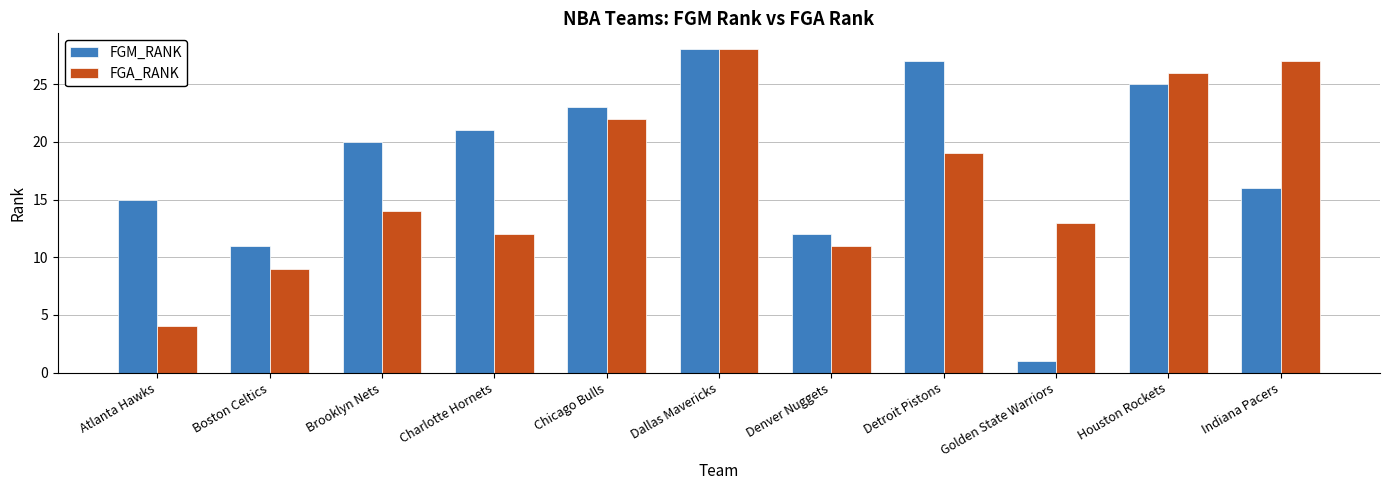

At which label is FGM_RANK closest to 14?

Atlanta Hawks